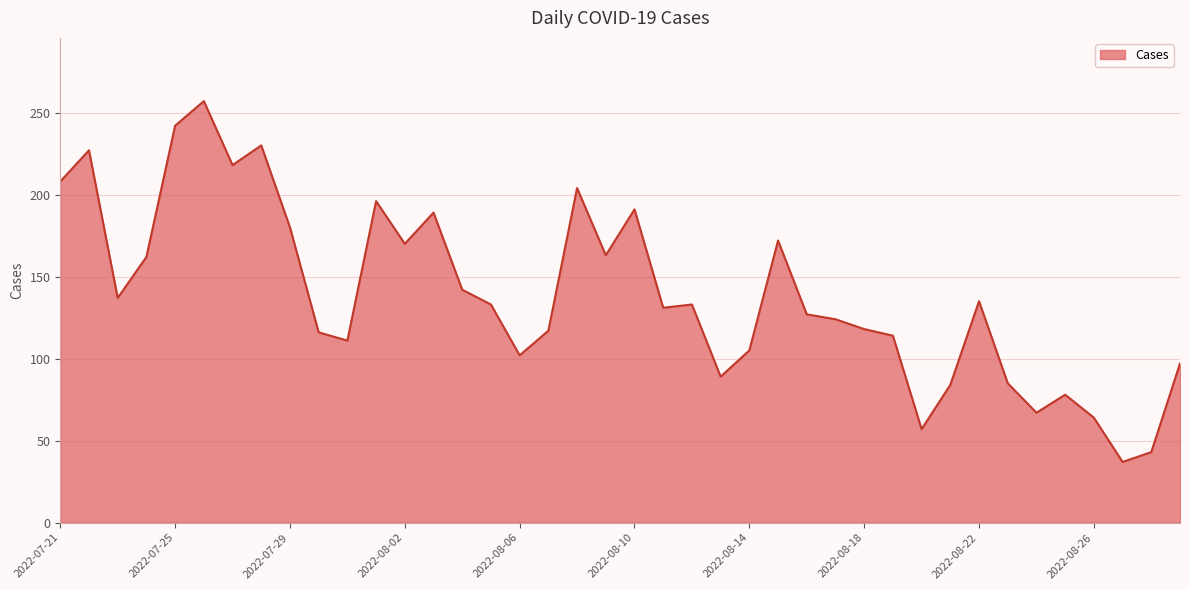

What is the average value?

139